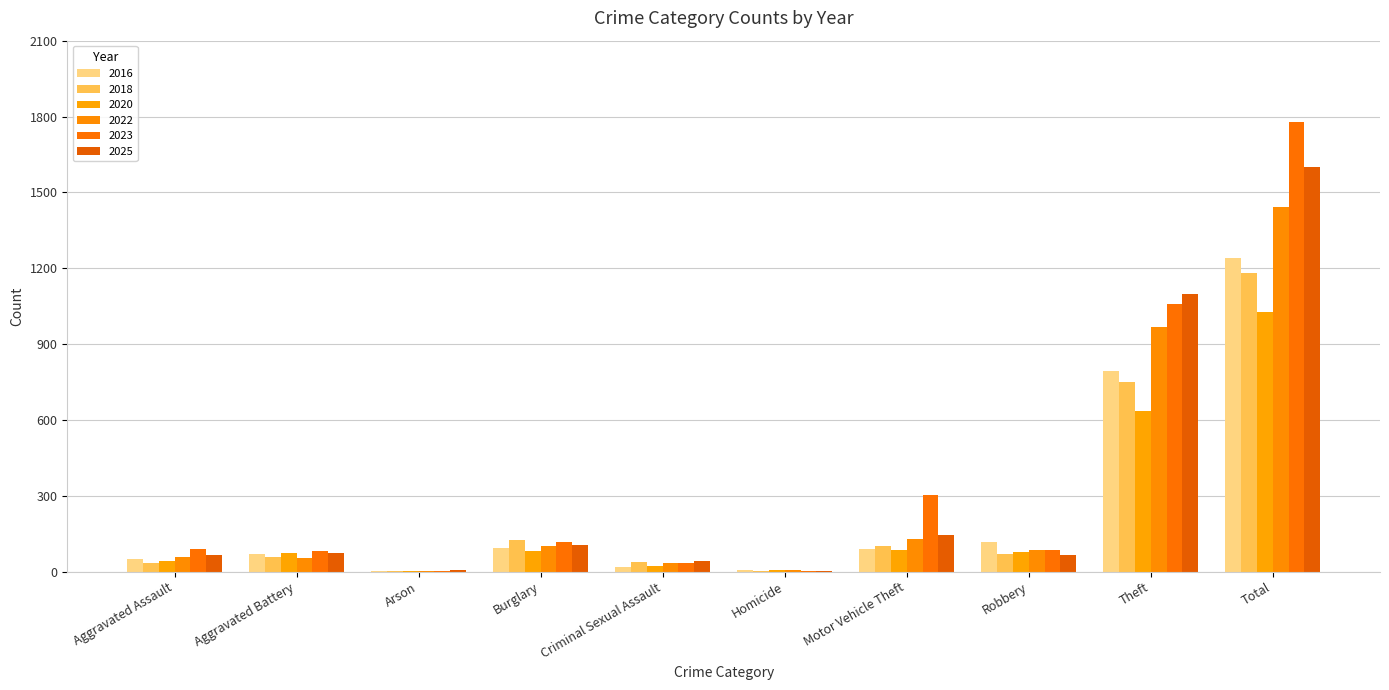

Count the number of data series in this chart.

6